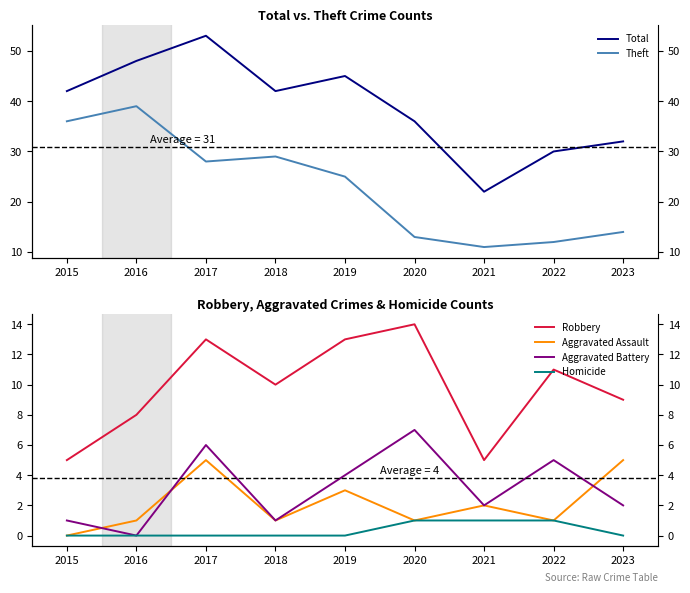

Between 2020 and 2018, which is larger?

2018